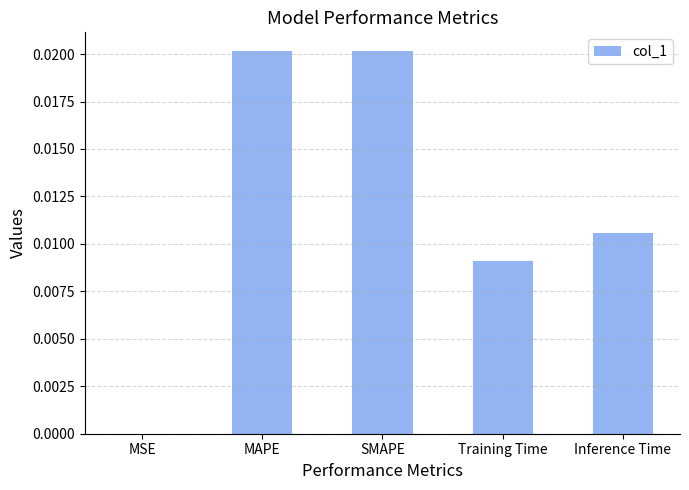

Which has a higher value, Training Time or MSE?

Training Time